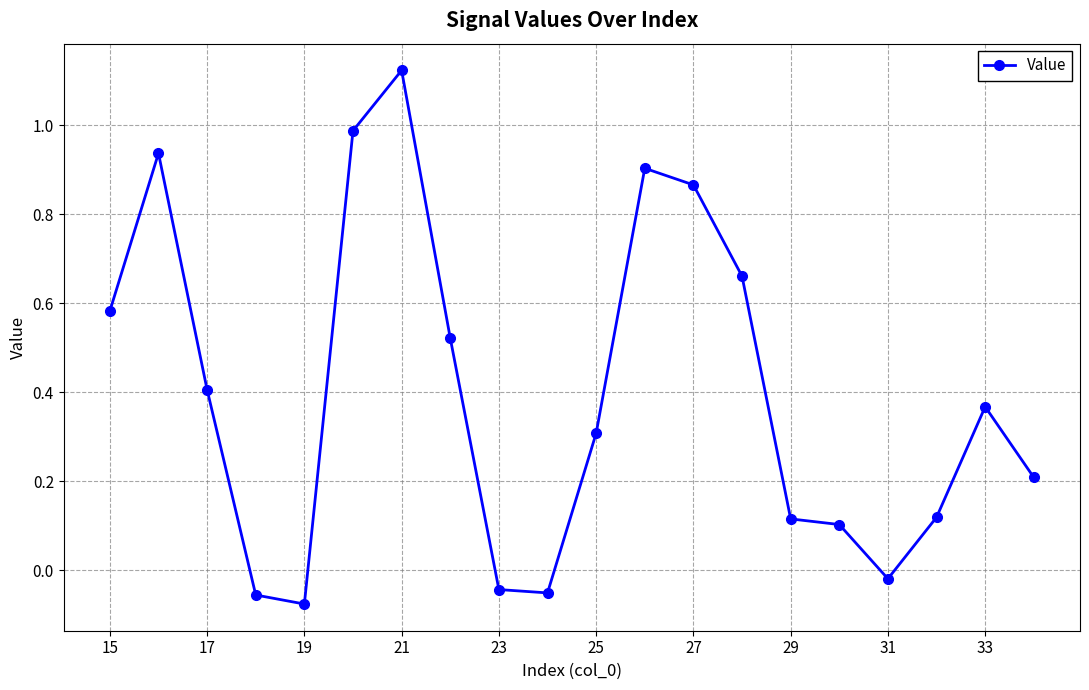

What is the sum of all values?

8.0